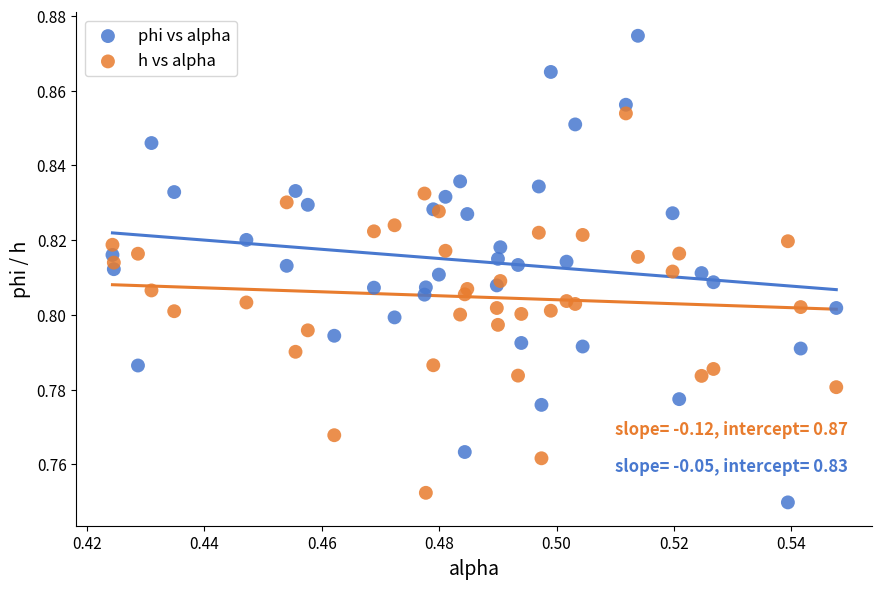

Which series reaches the maximum Y coordinate?

phi vs alpha